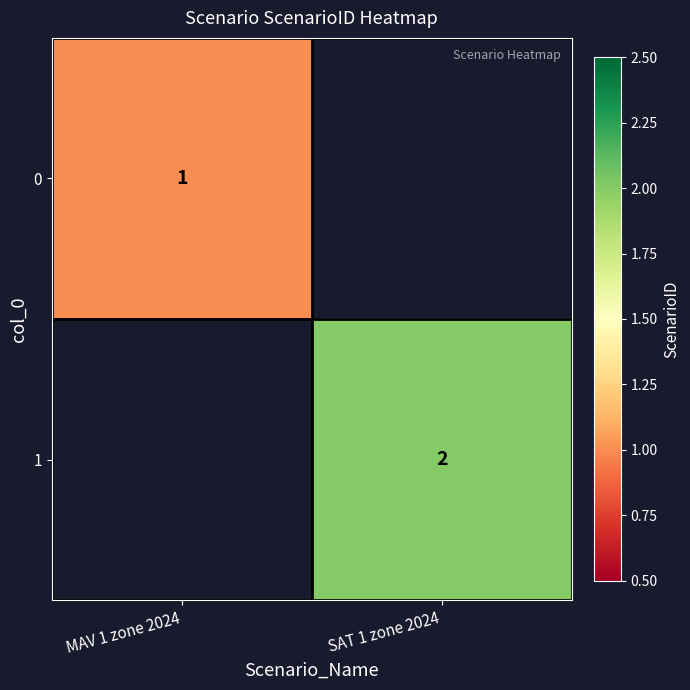

Is it true that 0 equals 1 at MAV 1 zone 2024?

True